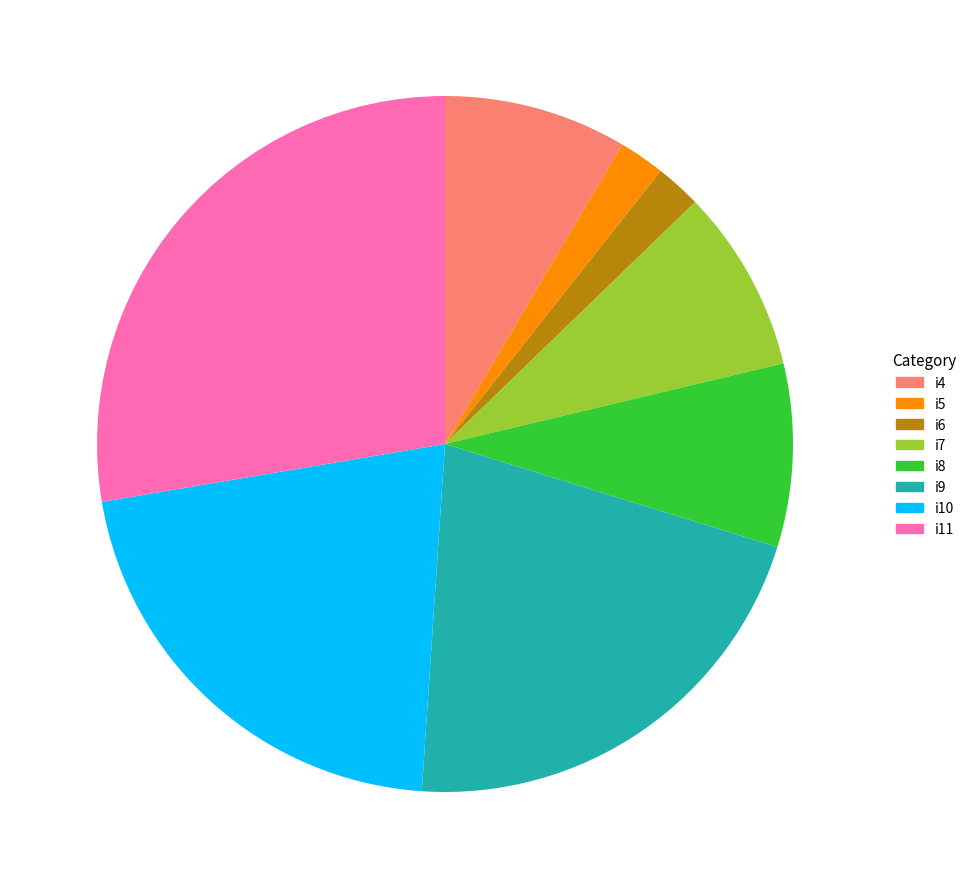

Is i9 the majority of the pie?

No